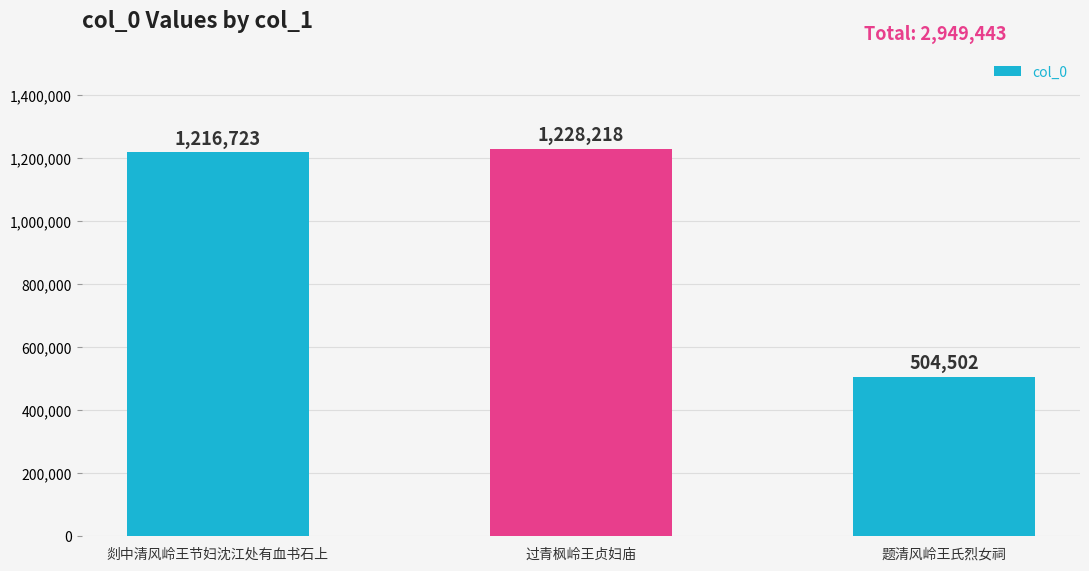

What is the greatest value displayed?

1228218